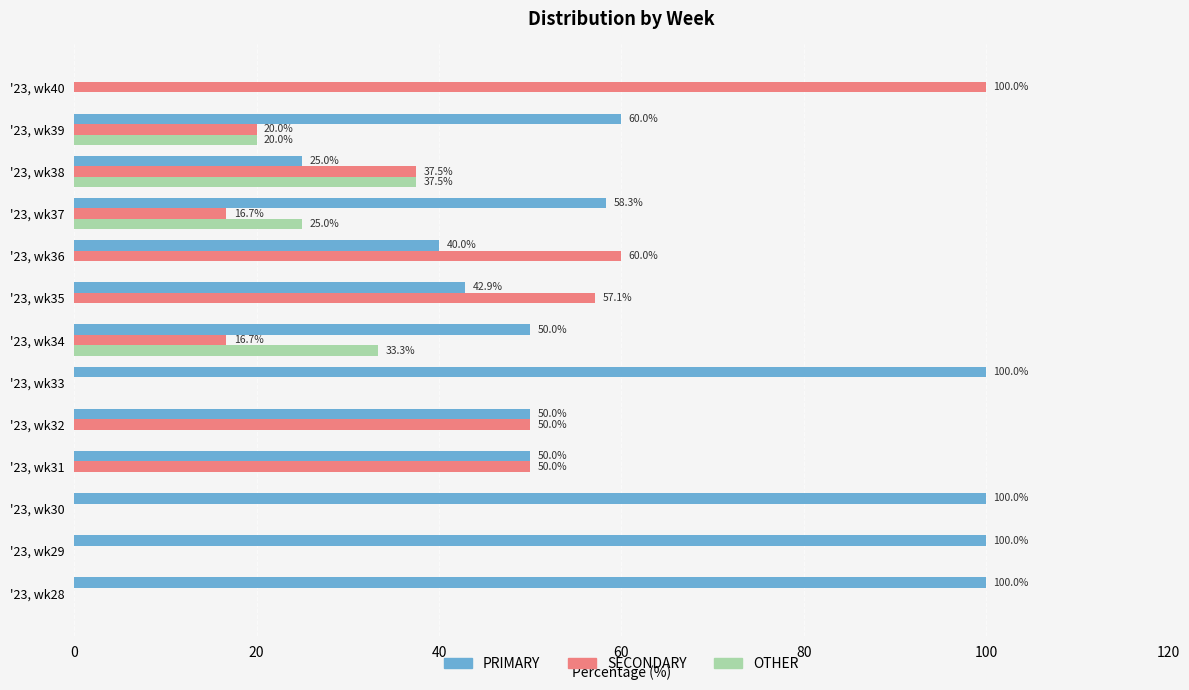

What is the maximum value for SECONDARY?

100.0